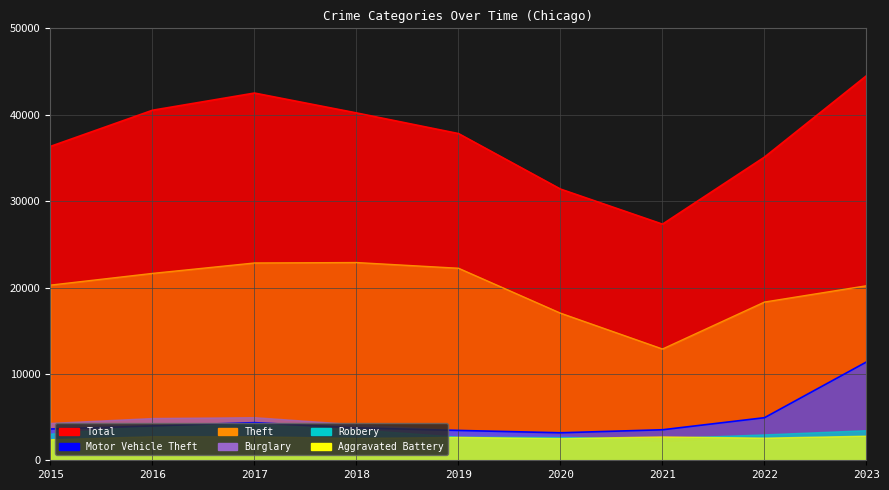

How many interior local valleys does the Motor Vehicle Theft series have?

1